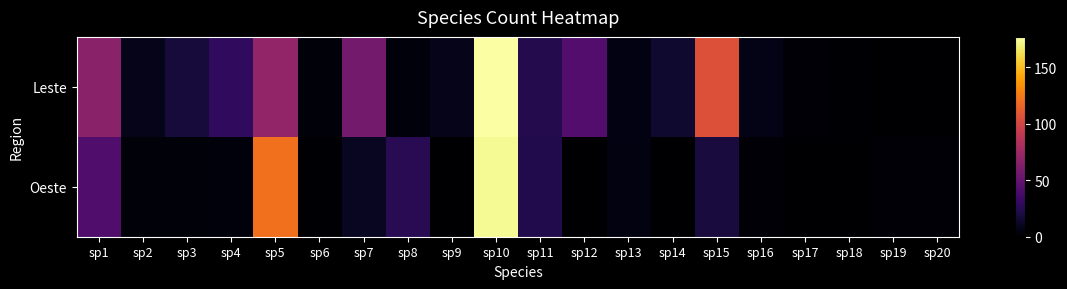

Reading left to right, transcribe all the data shown in this chart.

Leste: sp1=67	sp2=8	sp3=18	sp4=29	sp5=70	sp6=3	sp7=57	sp8=4	sp9=8	sp10=177	sp11=24	sp12=43	sp13=6	sp14=15	sp15=106	sp16=7	sp17=2	sp18=1	sp19=0	sp20=0
Oeste: sp1=42	sp2=3	sp3=3	sp4=4	sp5=121	sp6=1	sp7=11	sp8=26	sp9=0	sp10=174	sp11=23	sp12=0	sp13=5	sp14=0	sp15=19	sp16=2	sp17=0	sp18=0	sp19=2	sp20=2